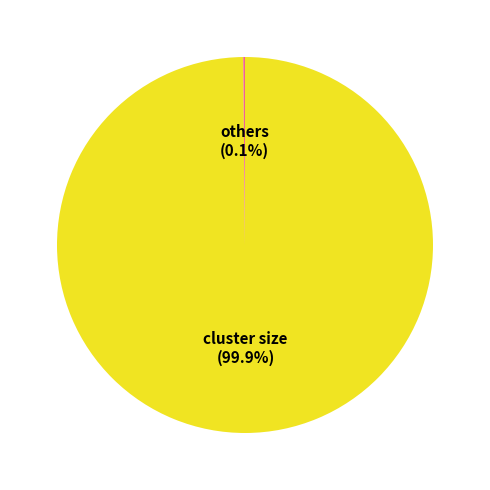

Which slice is the largest?

cluster size